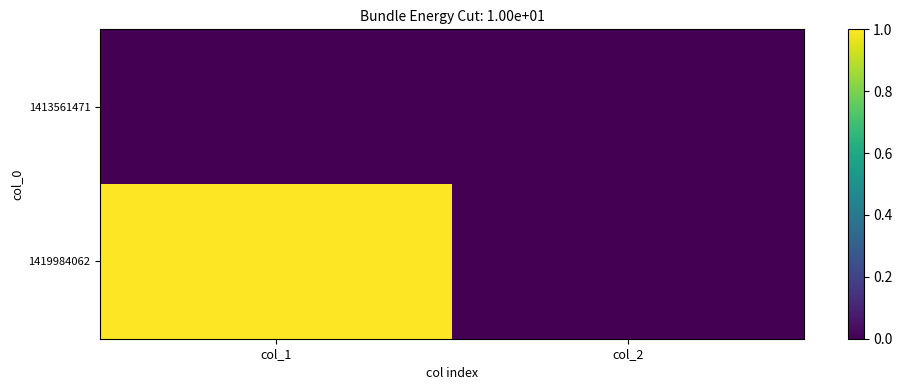

Between col_2 and col_1, which is larger?

col_2